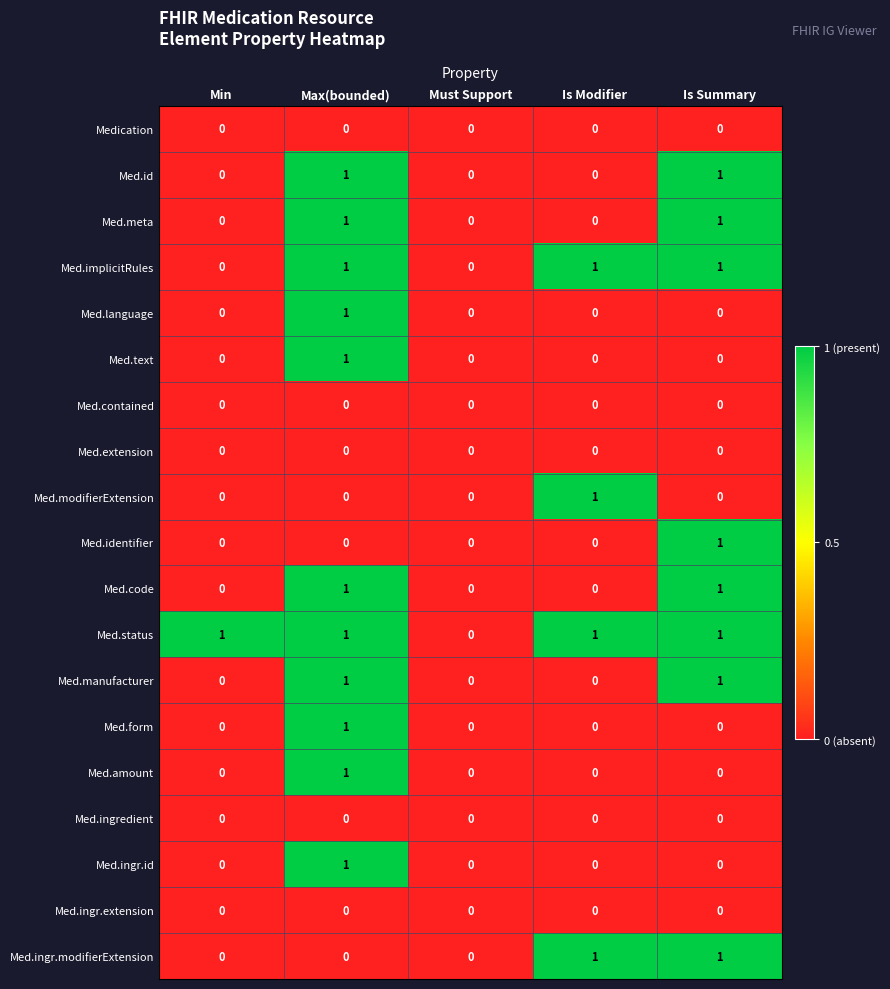

The value of Med.implicitRules at Is Summary is 1. True or false?

True